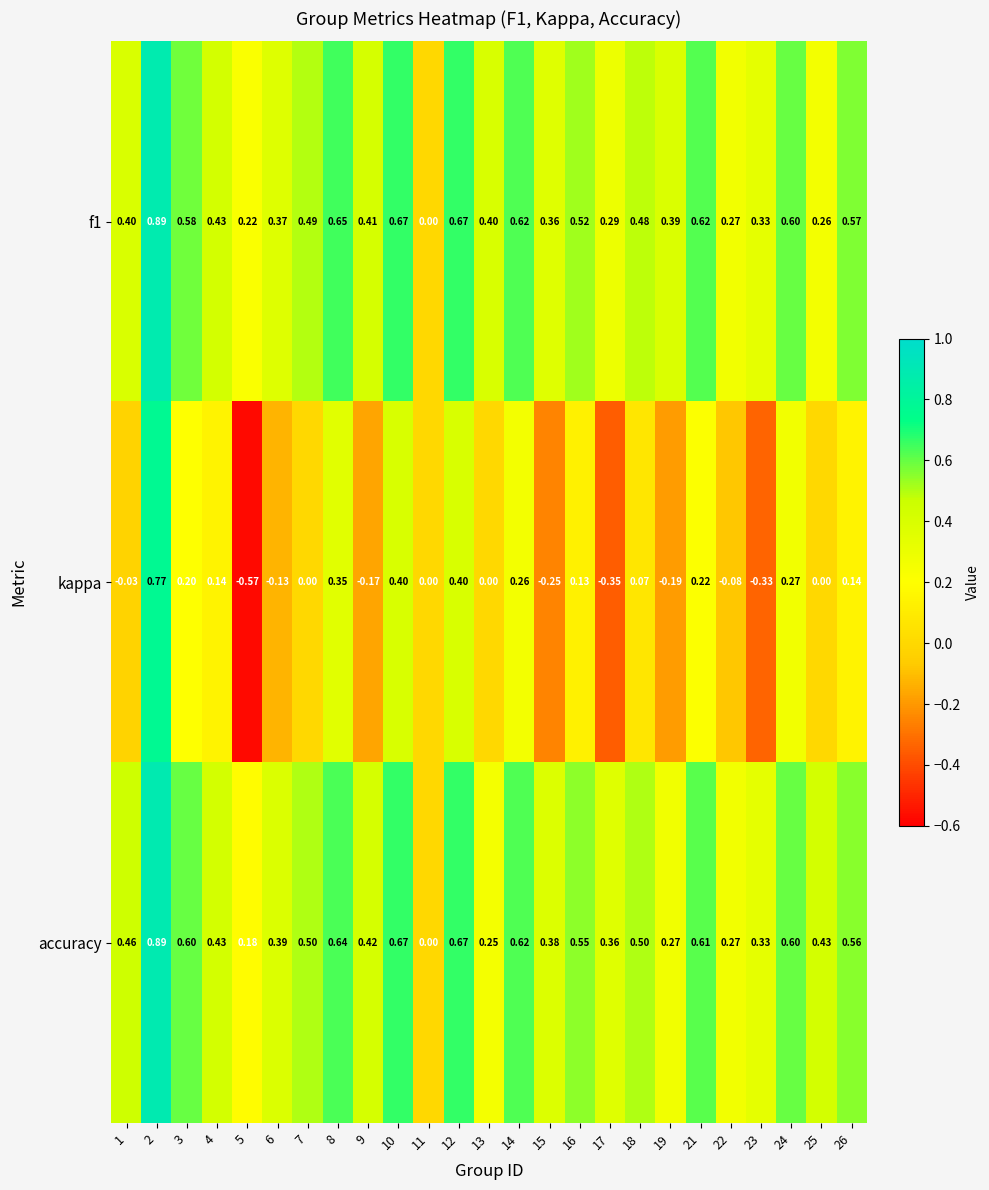

Which series has the widest spread of values?

kappa